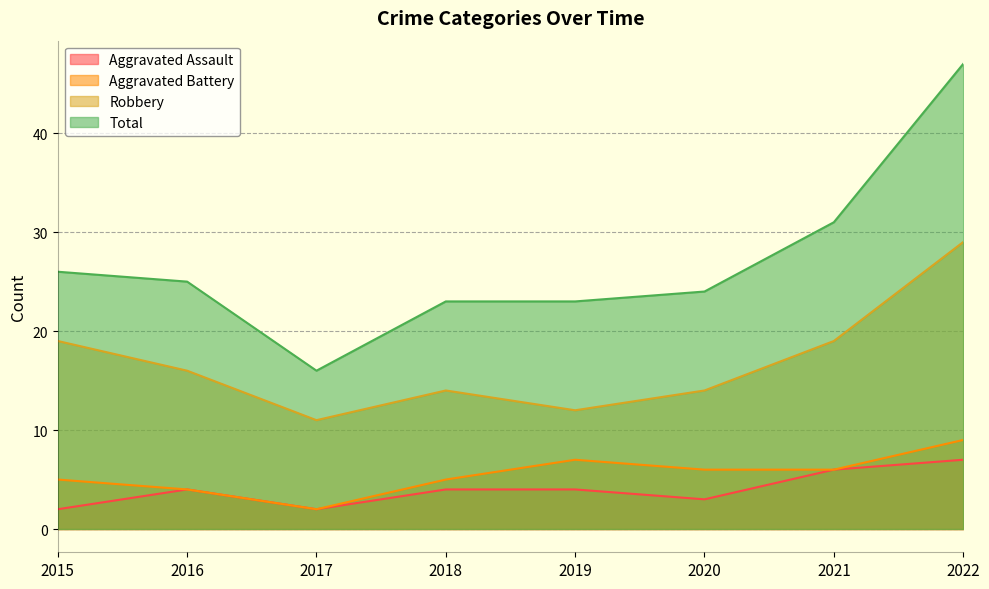

Reading left to right, list all the values displayed in this chart.

Aggravated Assault: 2	4	2	4	4	3	6	7
Aggravated Battery: 5	4	2	5	7	6	6	9
Robbery: 19	16	11	14	12	14	19	29
Total: 26	25	16	23	23	24	31	47